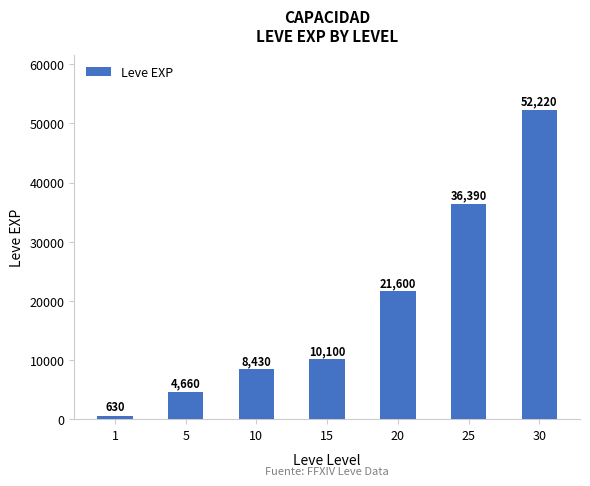

What is the maximum value shown in the chart?

52220